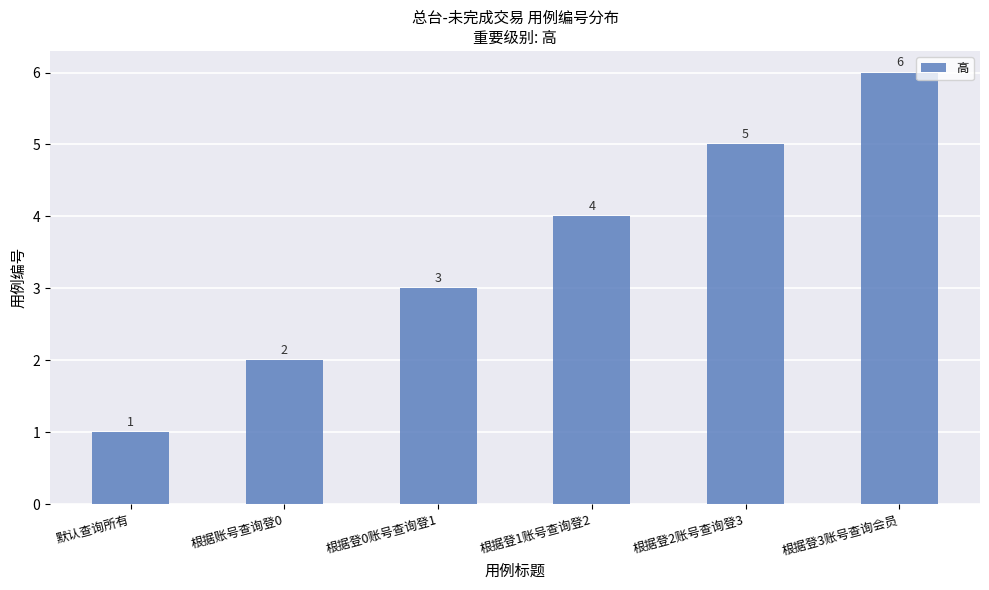

List the labels in order of value, smallest first.

默认查询所有, 根据账号查询登0, 根据登0账号查询登1, 根据登1账号查询登2, 根据登2账号查询登3, 根据登3账号查询会员